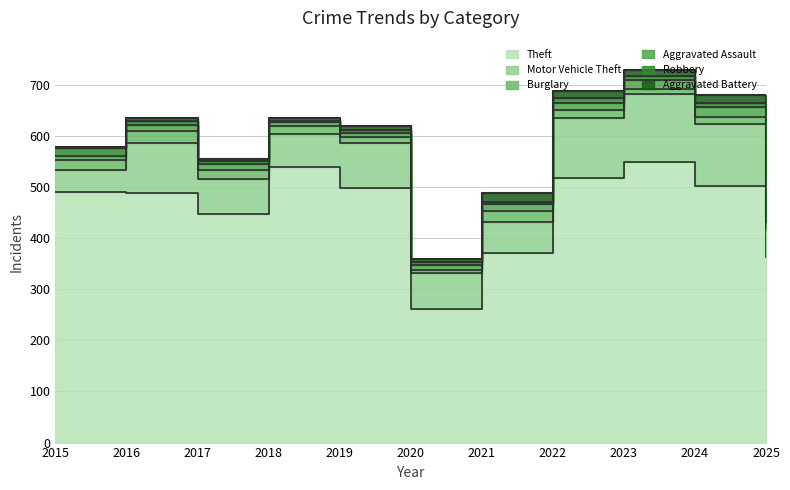

What is the total value across all series at 2015?

579